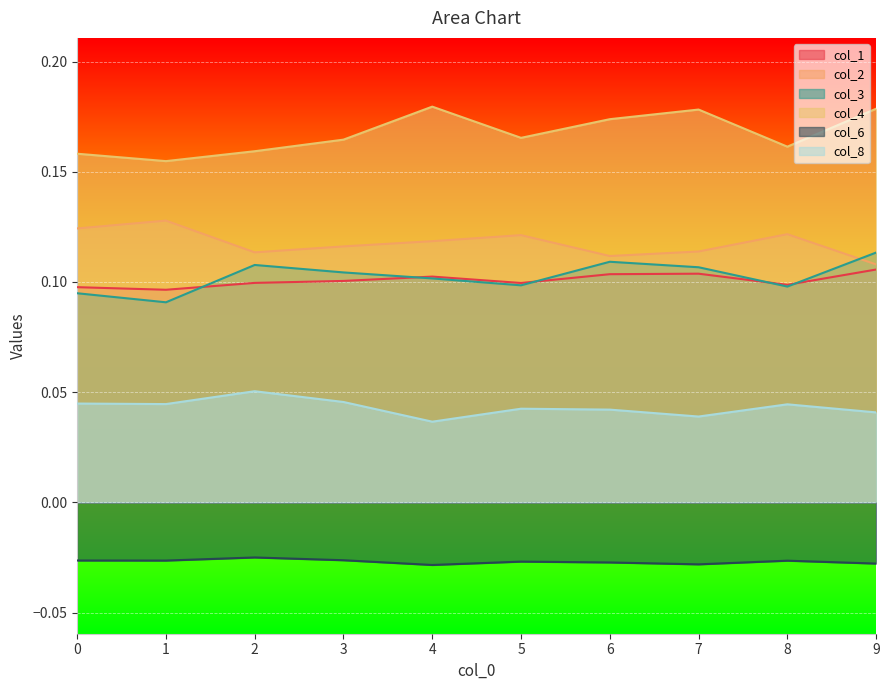

The value of col_4 at 8 is 0.2. True or false?

False